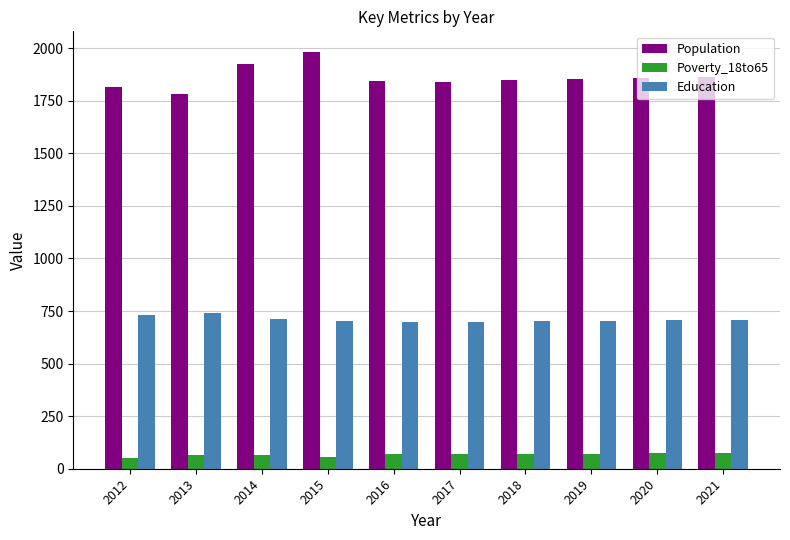

What is the difference between the Poverty_18to65 values at 2015 and 2020?

15